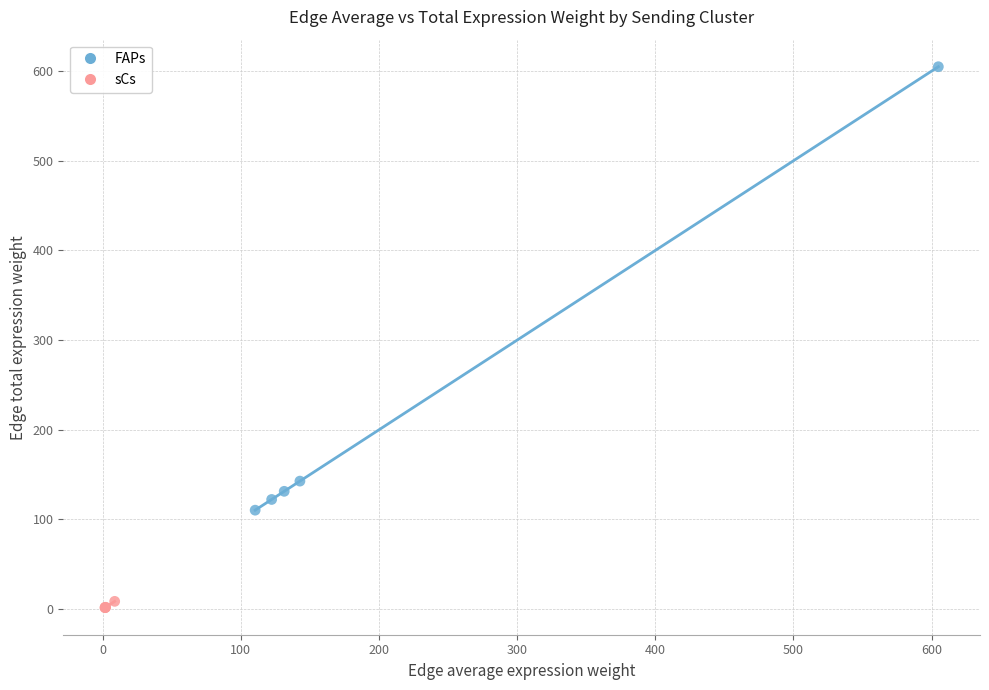

Which series reaches the maximum Y coordinate?

FAPs